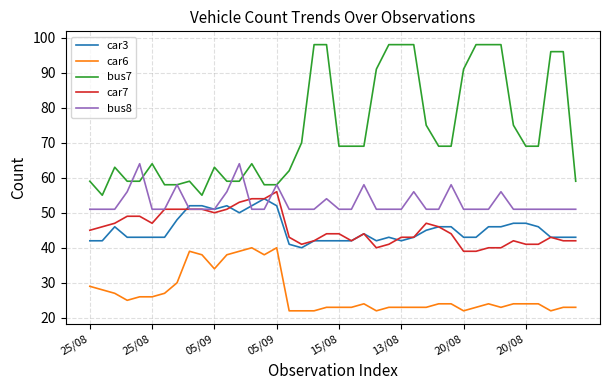

True or false: bus8 and car6 cross at least once.

False